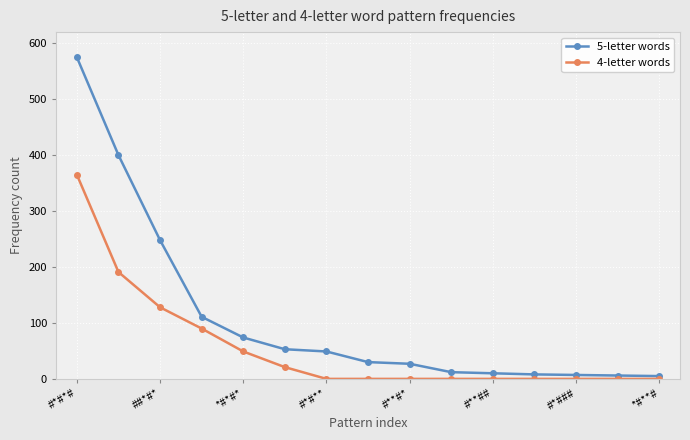

Rank the series by their maximum value, from highest to lowest.

5-letter words, 4-letter words